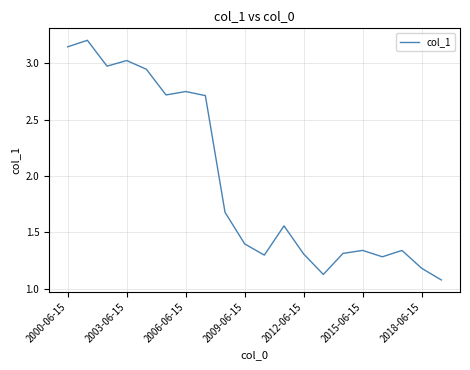

How many lines are shown in the chart?

1